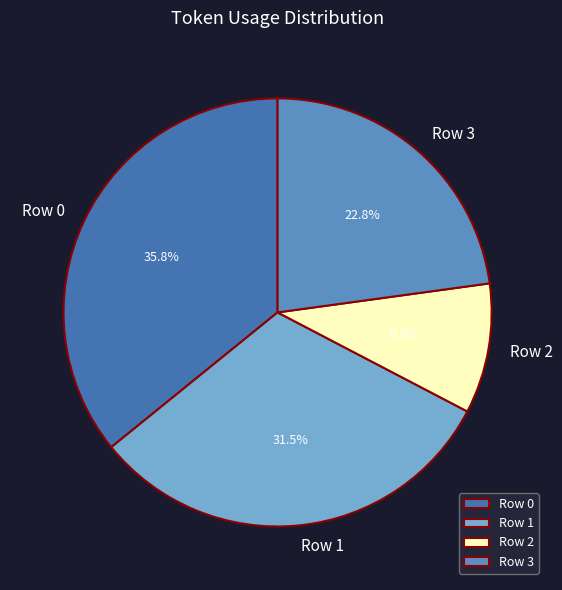

To the nearest percent, what portion does Row 2 represent?

10%